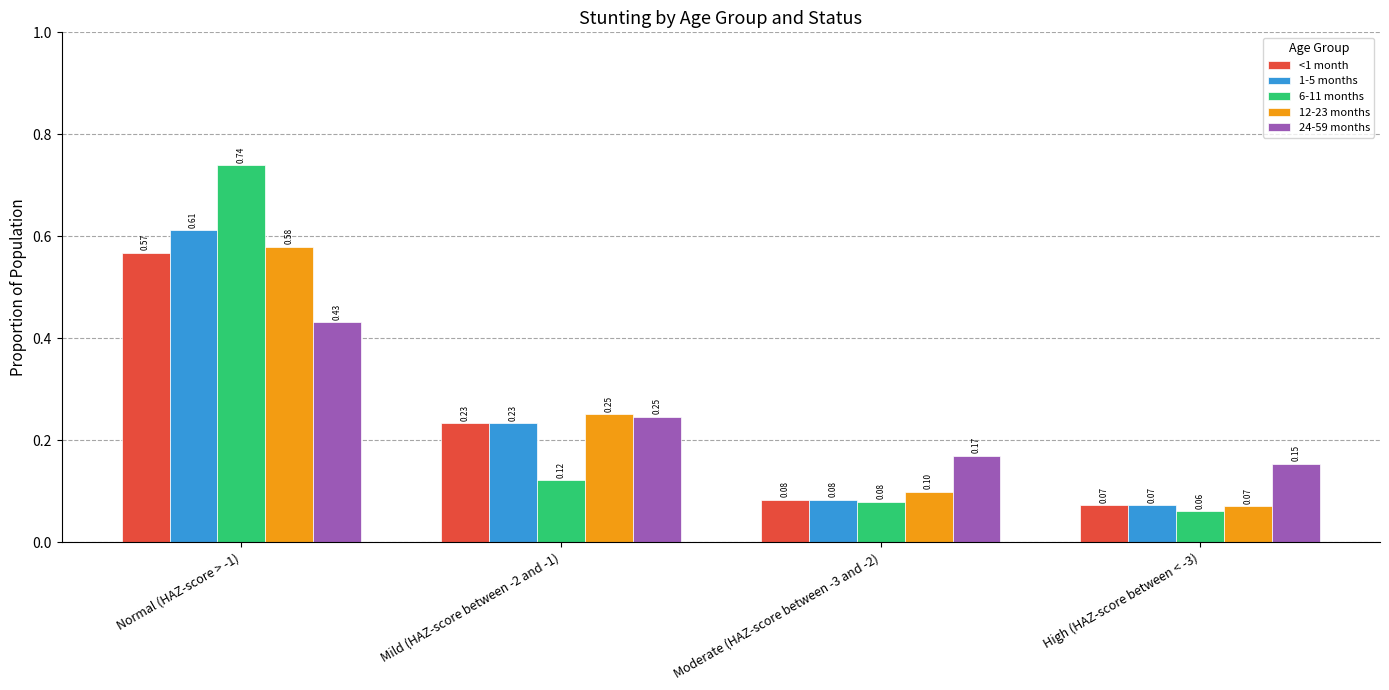

List the series in order of their peak value, lowest first.

24-59 months, <1 month, 12-23 months, 1-5 months, 6-11 months